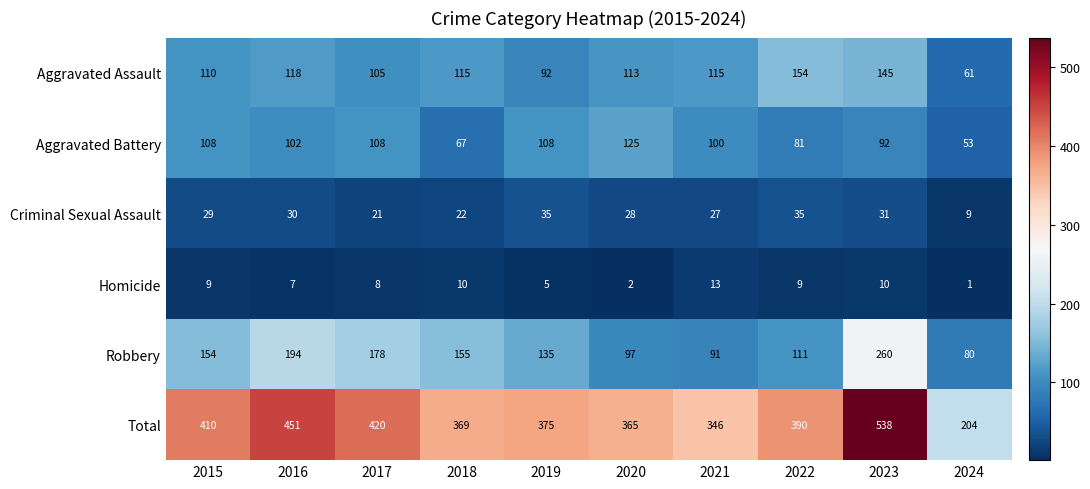

True or false: Robbery has a value of 104 at 2016.

False